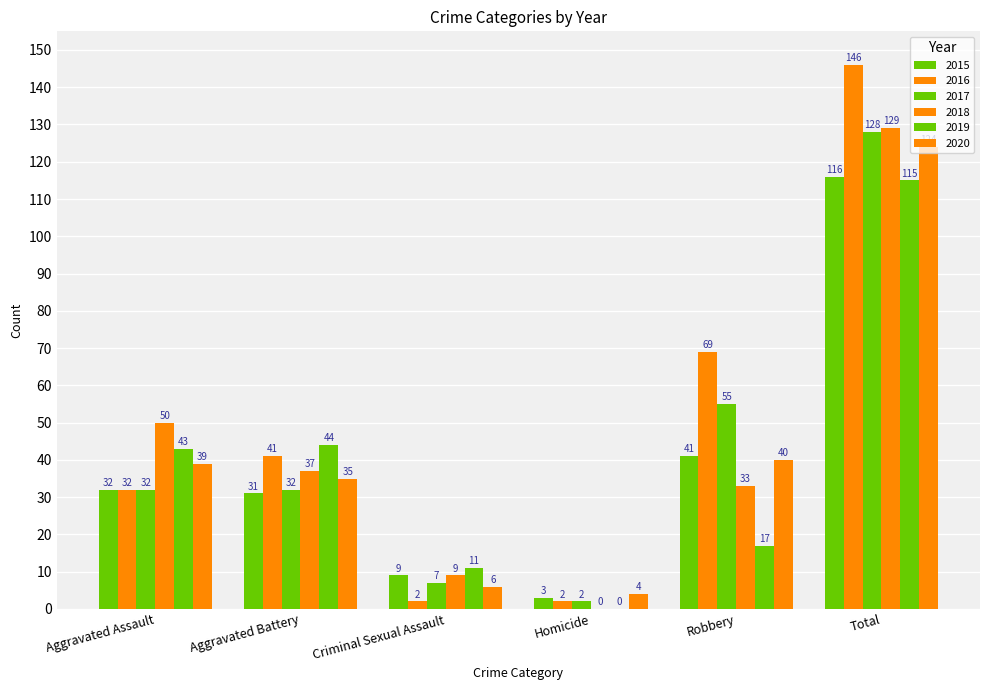

How many groups of bars are there?

6